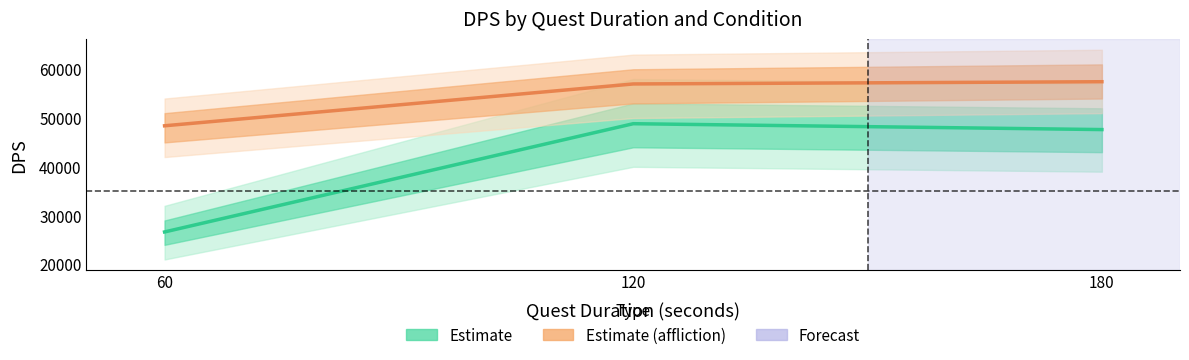

Reading left to right, what are all the values shown in this chart?

Estimate (no affliction): 26646	48837	47633
Estimate (affliction): 48411	56987	57444